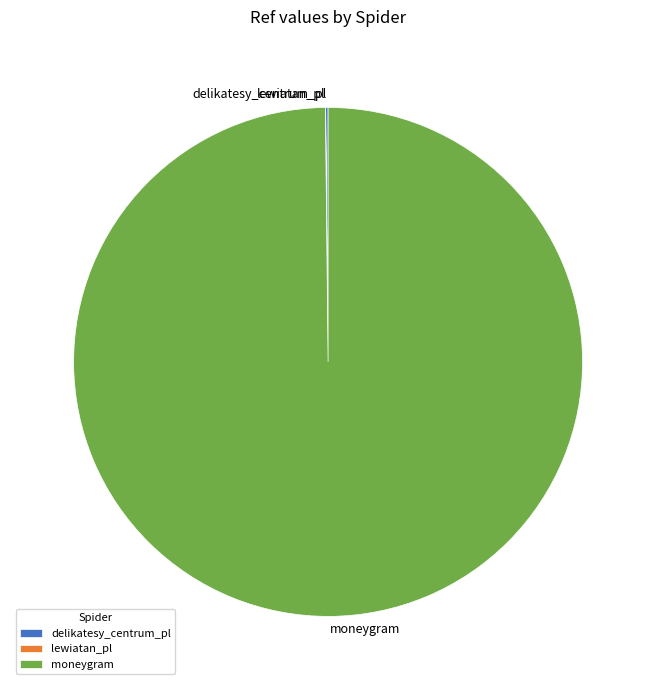

Which slice is the largest?

moneygram